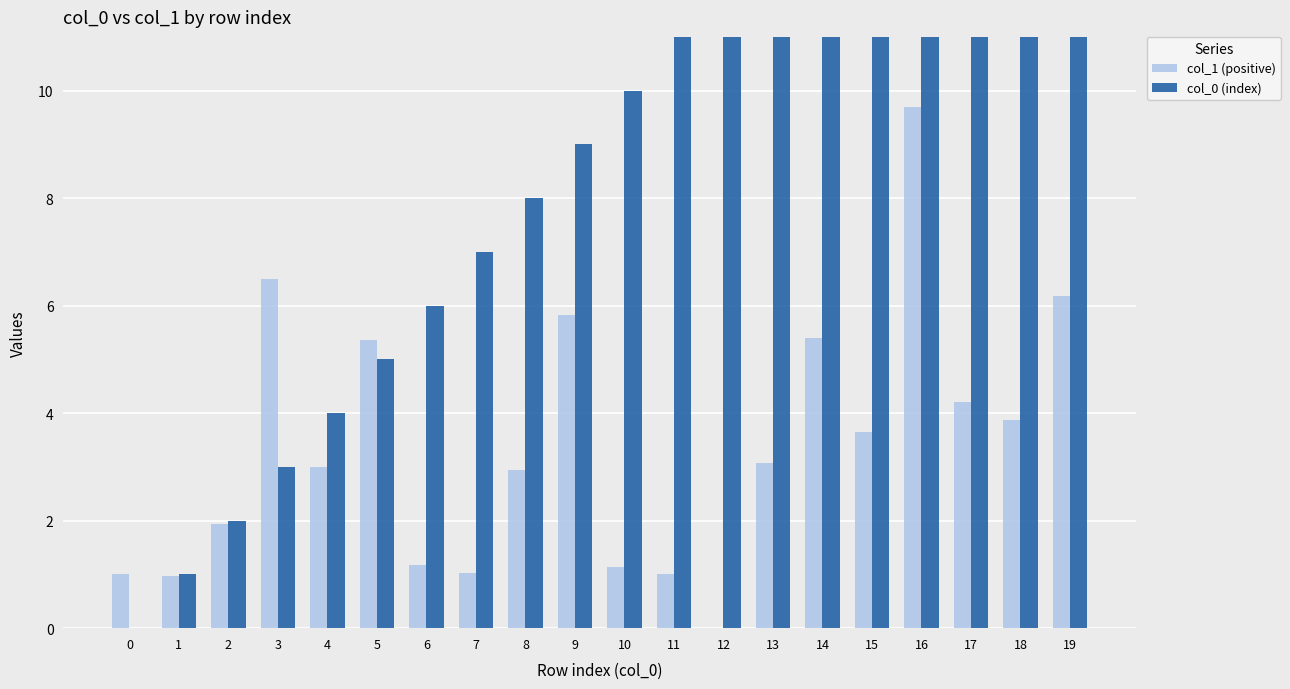

At which label is col_0 (index) closest to 9?

9